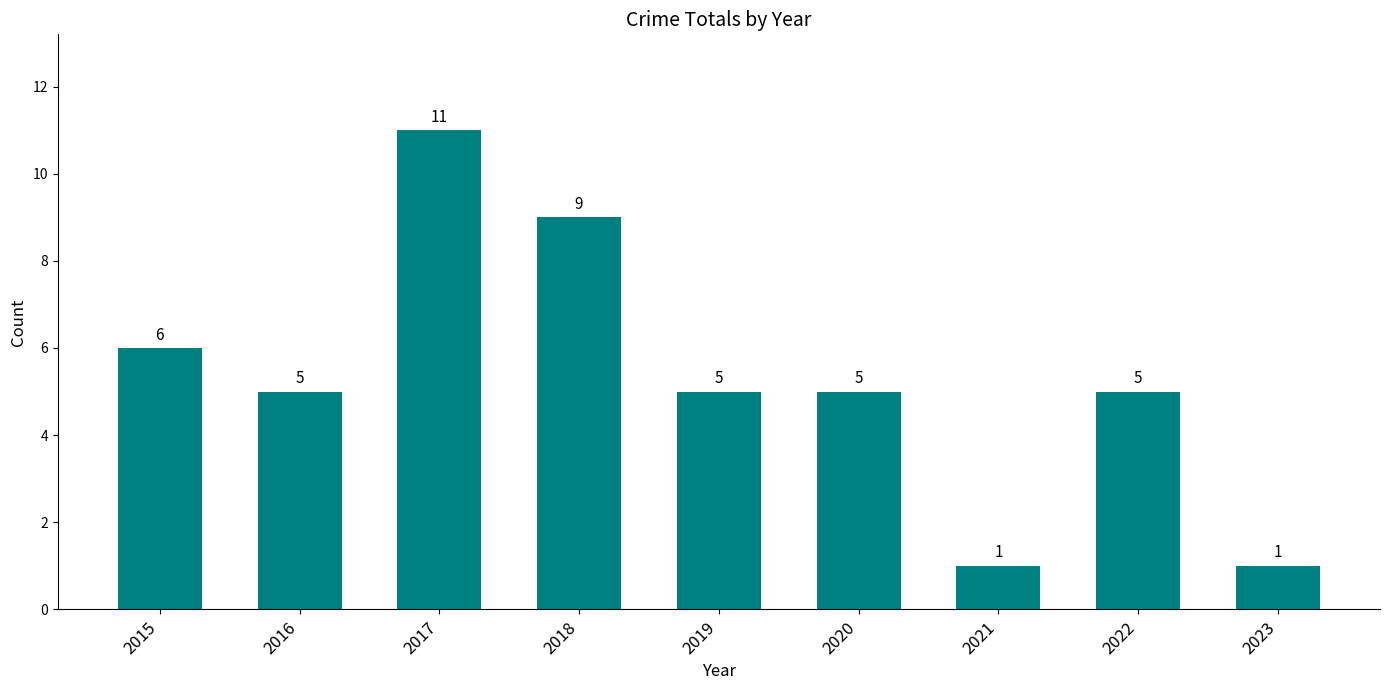

What value does the data have at 2015, to the nearest 10?

10